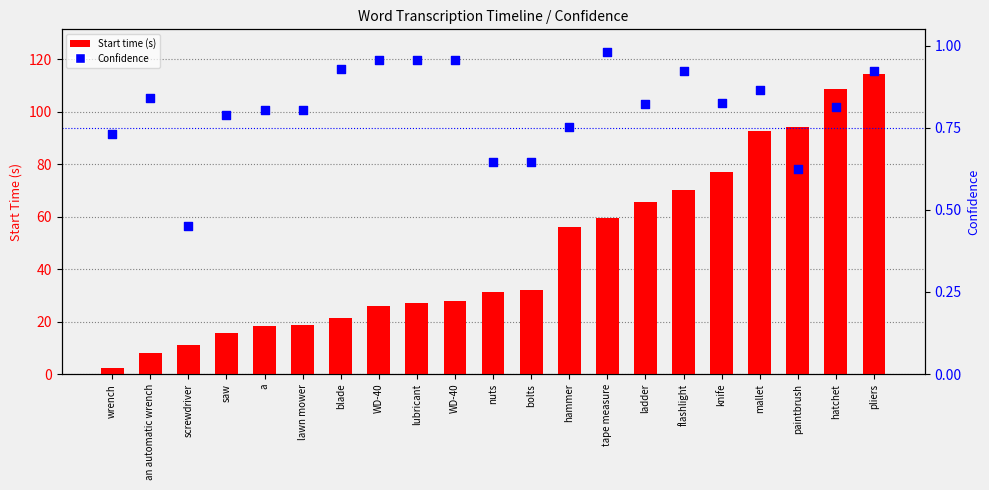

What are all the series names shown in the legend?

Start time (s), Confidence